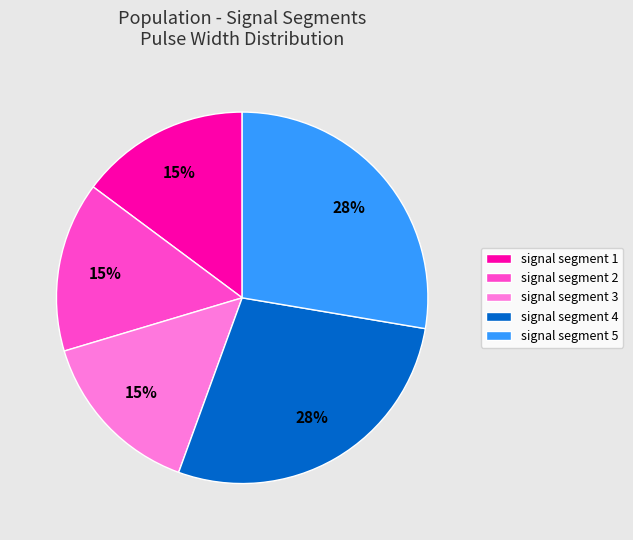

Approximately how many times larger is the value at signal segment 3 compared to signal segment 1?

1.0